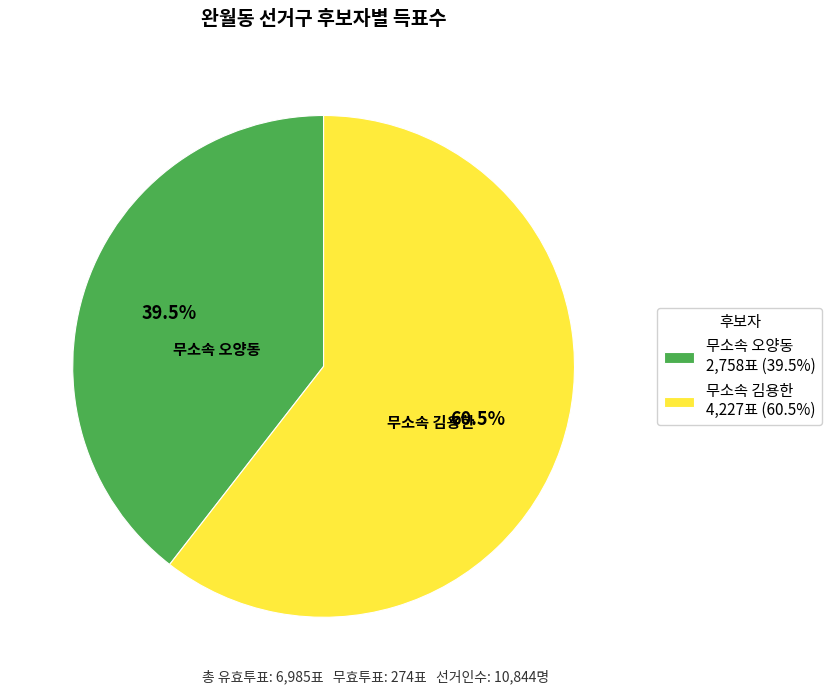

Rank the categories by value from lowest to highest.

무소속 오양동 2,758표 (39.5%), 무소속 김용한 4,227표 (60.5%)